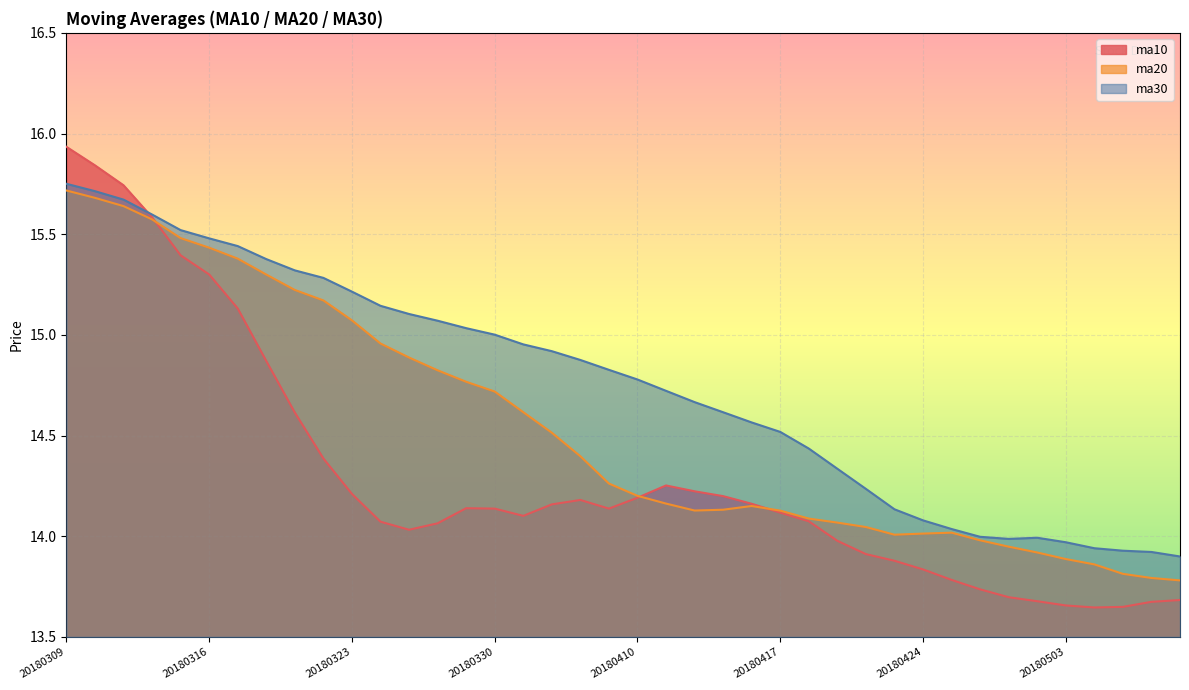

What is the total value across all series at 20180423?

42.0